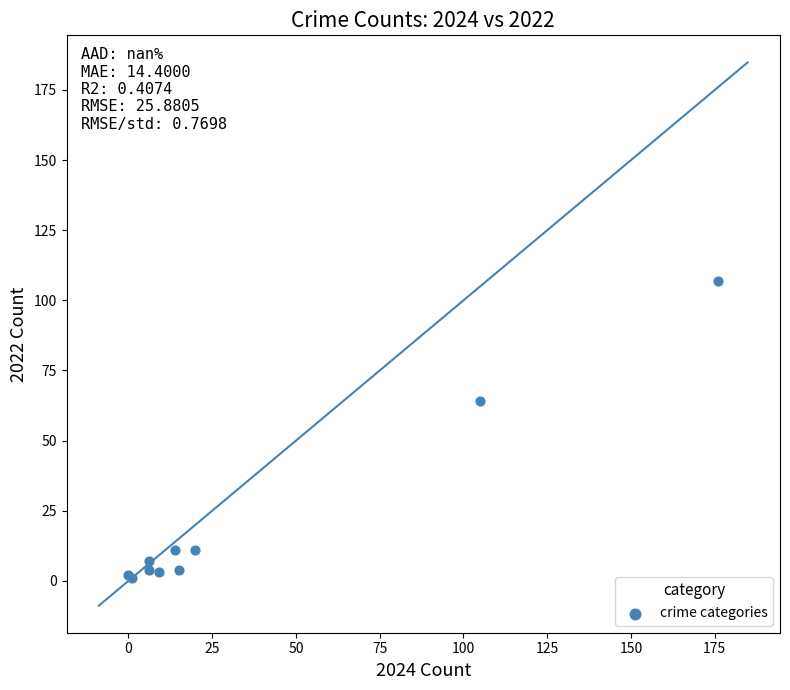

What Y value in the scatter plot is closest to 54?

64